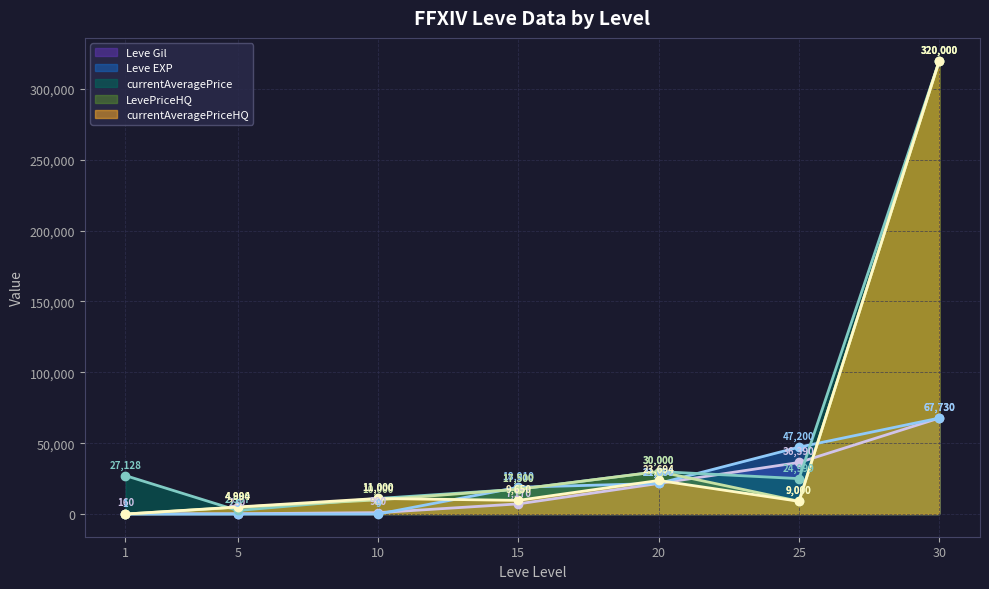

At which category does LevePriceHQ reach its first local peak?

20